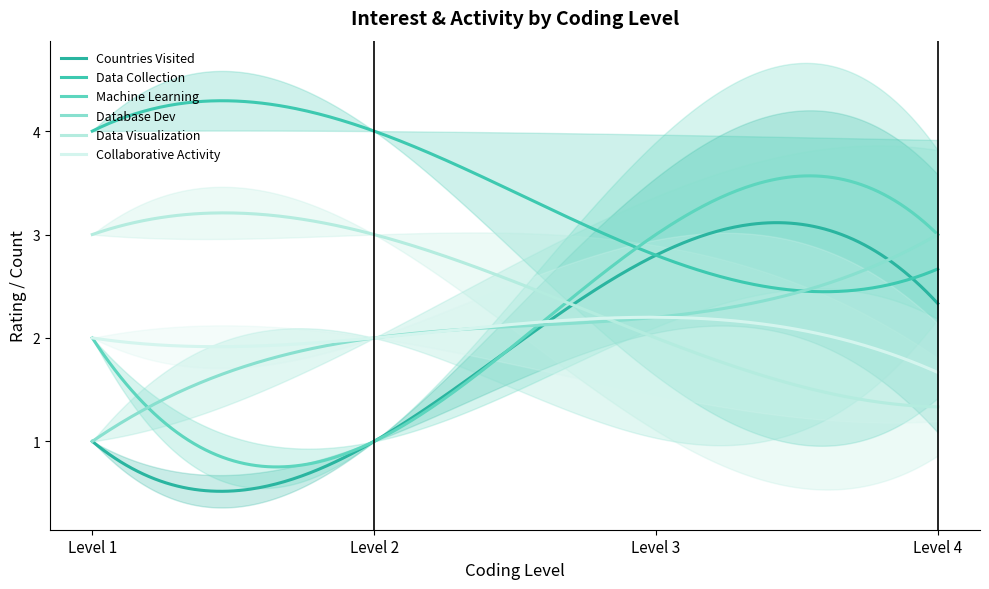

Between which two adjacent categories do topic_interest [Database Development] and topic_interest [Data Visualization] first intersect?

2 and 3